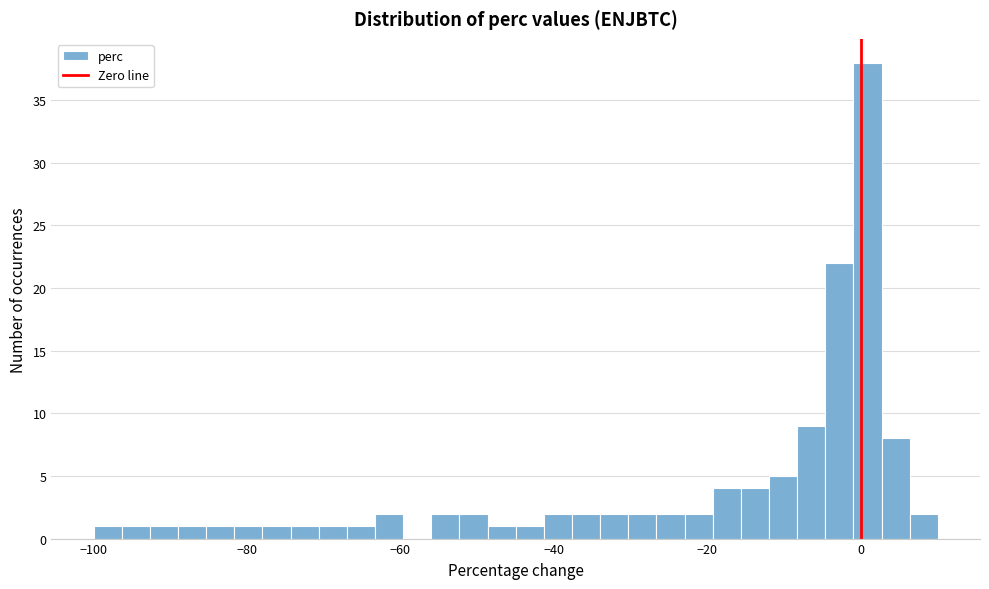

Read against the x-axis, roughly where is the centre of the tallest bar?

0